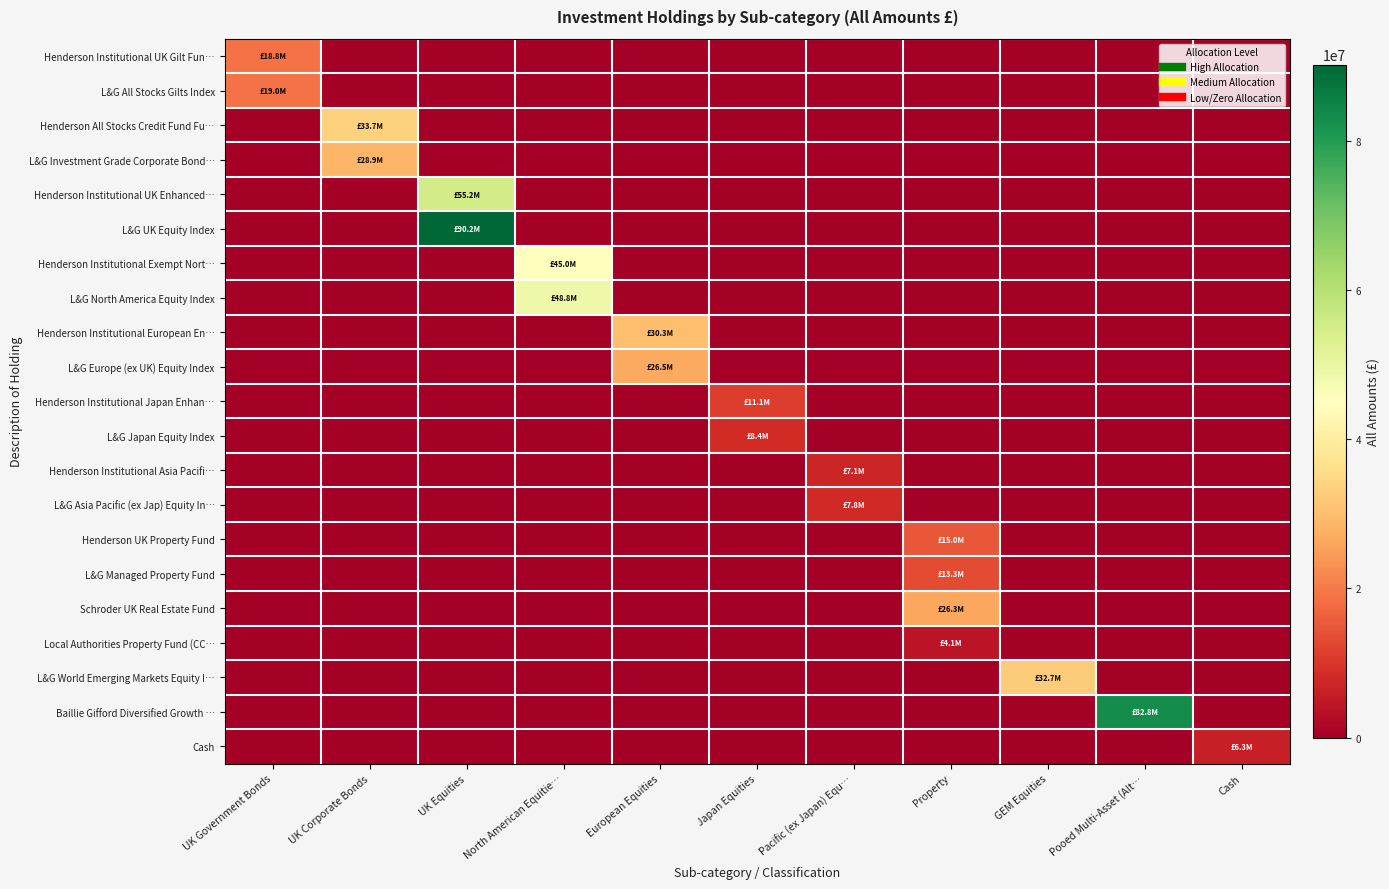

Reading right to left, extract all data points from this chart.

Henderson Institutional UK Gilt Fun…: Cash=0	Pooed Multi-Asset (Alt…=0	GEM Equities=0	Property=0	Pacific (ex Japan) Equ…=0	Japan Equities=0	European Equities=0	North American Equitie…=0	UK Equities=0	UK Corporate Bonds=0	UK Government Bonds=18776000
L&G All Stocks Gilts Index: Cash=0	Pooed Multi-Asset (Alt…=0	GEM Equities=0	Property=0	Pacific (ex Japan) Equ…=0	Japan Equities=0	European Equities=0	North American Equitie…=0	UK Equities=0	UK Corporate Bonds=0	UK Government Bonds=19028000
Henderson All Stocks Credit Fund Fu…: Cash=0	Pooed Multi-Asset (Alt…=0	GEM Equities=0	Property=0	Pacific (ex Japan) Equ…=0	Japan Equities=0	European Equities=0	North American Equitie…=0	UK Equities=0	UK Corporate Bonds=33734000	UK Government Bonds=0
L&G Investment Grade Corporate Bond…: Cash=0	Pooed Multi-Asset (Alt…=0	GEM Equities=0	Property=0	Pacific (ex Japan) Equ…=0	Japan Equities=0	European Equities=0	North American Equitie…=0	UK Equities=0	UK Corporate Bonds=28880000	UK Government Bonds=0
Henderson Institutional UK Enhanced…: Cash=0	Pooed Multi-Asset (Alt…=0	GEM Equities=0	Property=0	Pacific (ex Japan) Equ…=0	Japan Equities=0	European Equities=0	North American Equitie…=0	UK Equities=55153000	UK Corporate Bonds=0	UK Government Bonds=0
L&G UK Equity Index: Cash=0	Pooed Multi-Asset (Alt…=0	GEM Equities=0	Property=0	Pacific (ex Japan) Equ…=0	Japan Equities=0	European Equities=0	North American Equitie…=0	UK Equities=90212000	UK Corporate Bonds=0	UK Government Bonds=0
Henderson Institutional Exempt Nort…: Cash=0	Pooed Multi-Asset (Alt…=0	GEM Equities=0	Property=0	Pacific (ex Japan) Equ…=0	Japan Equities=0	European Equities=0	North American Equitie…=45012000	UK Equities=0	UK Corporate Bonds=0	UK Government Bonds=0
L&G North America Equity Index: Cash=0	Pooed Multi-Asset (Alt…=0	GEM Equities=0	Property=0	Pacific (ex Japan) Equ…=0	Japan Equities=0	European Equities=0	North American Equitie…=48778000	UK Equities=0	UK Corporate Bonds=0	UK Government Bonds=0
Henderson Institutional European En…: Cash=0	Pooed Multi-Asset (Alt…=0	GEM Equities=0	Property=0	Pacific (ex Japan) Equ…=0	Japan Equities=0	European Equities=30277000	North American Equitie…=0	UK Equities=0	UK Corporate Bonds=0	UK Government Bonds=0
L&G Europe (ex UK) Equity Index: Cash=0	Pooed Multi-Asset (Alt…=0	GEM Equities=0	Property=0	Pacific (ex Japan) Equ…=0	Japan Equities=0	European Equities=26516000	North American Equitie…=0	UK Equities=0	UK Corporate Bonds=0	UK Government Bonds=0
Henderson Institutional Japan Enhan…: Cash=0	Pooed Multi-Asset (Alt…=0	GEM Equities=0	Property=0	Pacific (ex Japan) Equ…=0	Japan Equities=11110000	European Equities=0	North American Equitie…=0	UK Equities=0	UK Corporate Bonds=0	UK Government Bonds=0
L&G Japan Equity Index: Cash=0	Pooed Multi-Asset (Alt…=0	GEM Equities=0	Property=0	Pacific (ex Japan) Equ…=0	Japan Equities=8374000	European Equities=0	North American Equitie…=0	UK Equities=0	UK Corporate Bonds=0	UK Government Bonds=0
Henderson Institutional Asia Pacifi…: Cash=0	Pooed Multi-Asset (Alt…=0	GEM Equities=0	Property=0	Pacific (ex Japan) Equ…=7114000	Japan Equities=0	European Equities=0	North American Equitie…=0	UK Equities=0	UK Corporate Bonds=0	UK Government Bonds=0
L&G Asia Pacific (ex Jap) Equity In…: Cash=0	Pooed Multi-Asset (Alt…=0	GEM Equities=0	Property=0	Pacific (ex Japan) Equ…=7810000	Japan Equities=0	European Equities=0	North American Equitie…=0	UK Equities=0	UK Corporate Bonds=0	UK Government Bonds=0
Henderson UK Property Fund: Cash=0	Pooed Multi-Asset (Alt…=0	GEM Equities=0	Property=15049000	Pacific (ex Japan) Equ…=0	Japan Equities=0	European Equities=0	North American Equitie…=0	UK Equities=0	UK Corporate Bonds=0	UK Government Bonds=0
L&G Managed Property Fund: Cash=0	Pooed Multi-Asset (Alt…=0	GEM Equities=0	Property=13336000	Pacific (ex Japan) Equ…=0	Japan Equities=0	European Equities=0	North American Equitie…=0	UK Equities=0	UK Corporate Bonds=0	UK Government Bonds=0
Schroder UK Real Estate Fund: Cash=0	Pooed Multi-Asset (Alt…=0	GEM Equities=0	Property=26310000	Pacific (ex Japan) Equ…=0	Japan Equities=0	European Equities=0	North American Equitie…=0	UK Equities=0	UK Corporate Bonds=0	UK Government Bonds=0
Local Authorities Property Fund (CC…: Cash=0	Pooed Multi-Asset (Alt…=0	GEM Equities=0	Property=4146000	Pacific (ex Japan) Equ…=0	Japan Equities=0	European Equities=0	North American Equitie…=0	UK Equities=0	UK Corporate Bonds=0	UK Government Bonds=0
L&G World Emerging Markets Equity I…: Cash=0	Pooed Multi-Asset (Alt…=0	GEM Equities=32670000	Property=0	Pacific (ex Japan) Equ…=0	Japan Equities=0	European Equities=0	North American Equitie…=0	UK Equities=0	UK Corporate Bonds=0	UK Government Bonds=0
Baillie Gifford Diversified Growth …: Cash=0	Pooed Multi-Asset (Alt…=82821000	GEM Equities=0	Property=0	Pacific (ex Japan) Equ…=0	Japan Equities=0	European Equities=0	North American Equitie…=0	UK Equities=0	UK Corporate Bonds=0	UK Government Bonds=0
Cash: Cash=6326000	Pooed Multi-Asset (Alt…=0	GEM Equities=0	Property=0	Pacific (ex Japan) Equ…=0	Japan Equities=0	European Equities=0	North American Equitie…=0	UK Equities=0	UK Corporate Bonds=0	UK Government Bonds=0